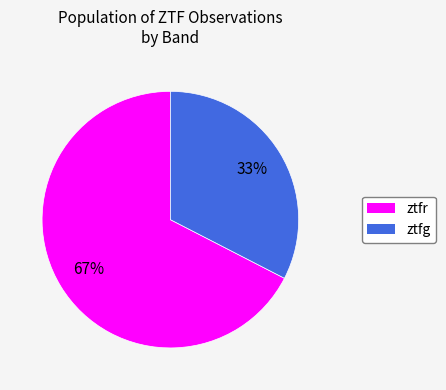

Combined, do ztfg and ztfr account for over 50%?

Yes